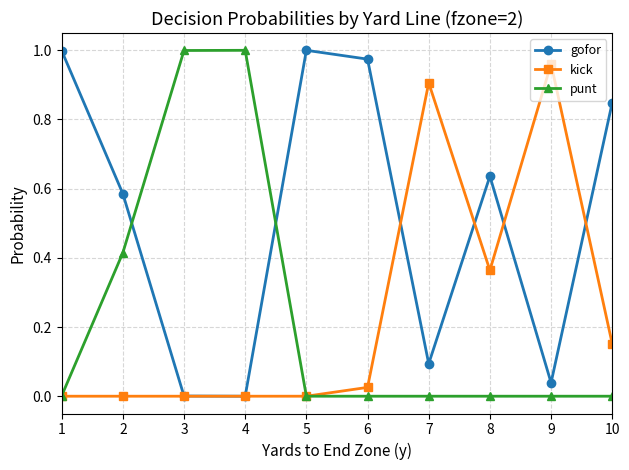

The value of gofor at 2 is 0.2. True or false?

False